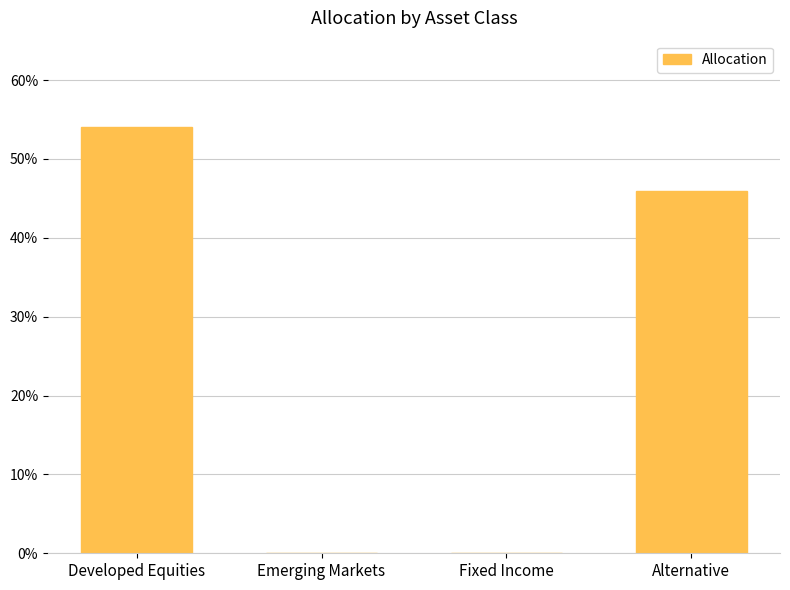

The value at Alternative is 0.5. True or false?

True